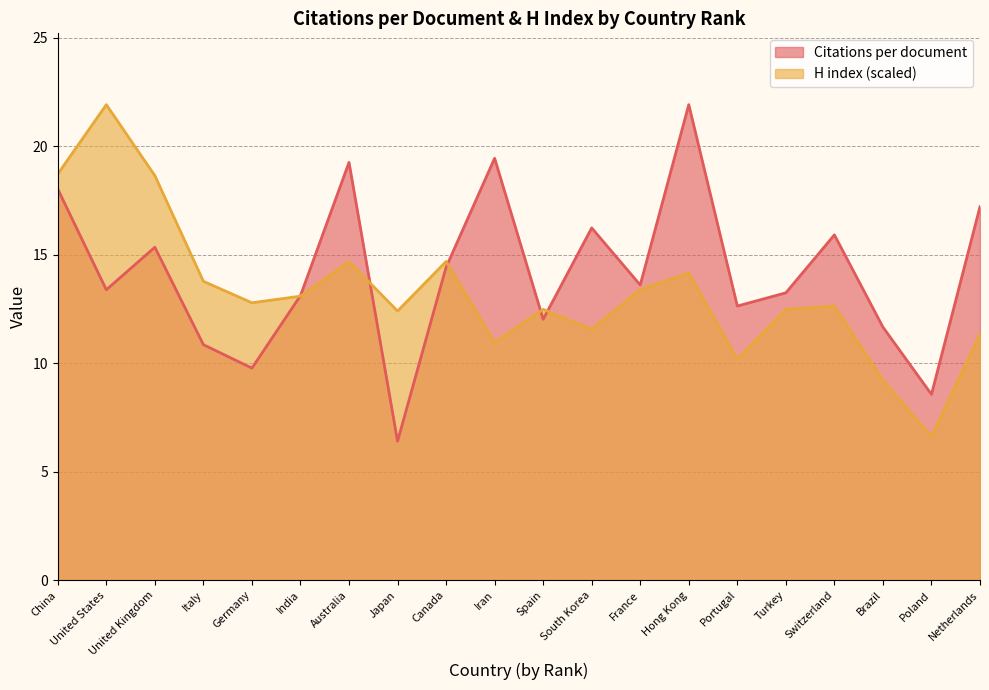

Which series has the widest spread of values?

Citations per document